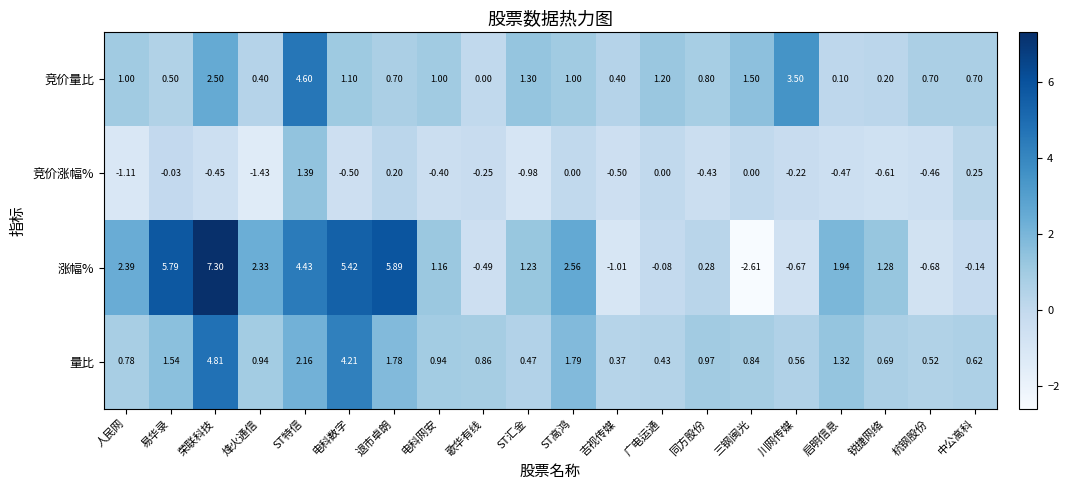

What is the total value across all series at 歌华有线?

0.1